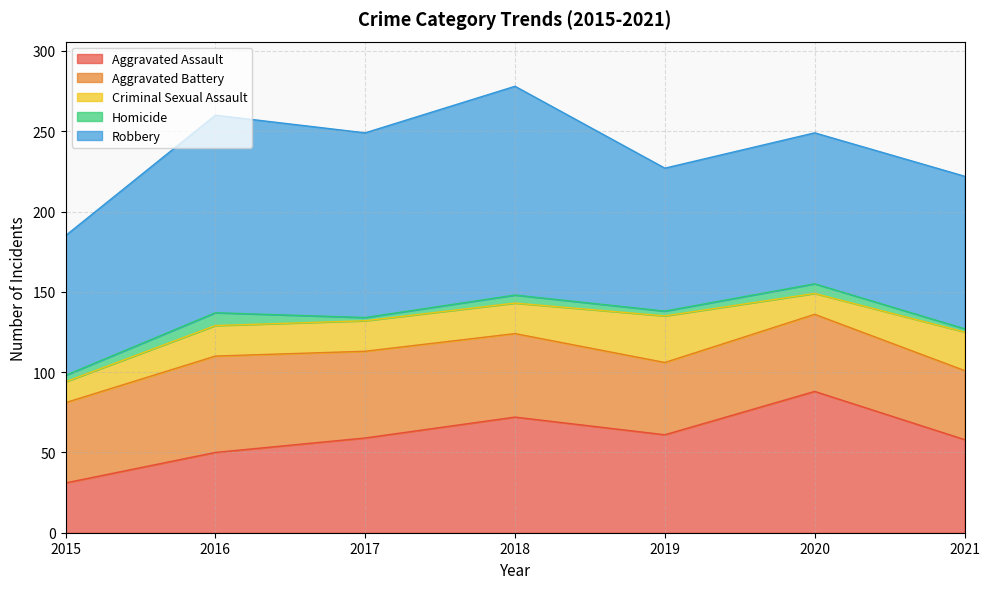

Reading right to left, list all the values displayed in this chart.

Aggravated Assault: 2021=58	2020=88	2019=61	2018=72	2017=59	2016=50	2015=31
Aggravated Battery: 2021=43	2020=48	2019=45	2018=52	2017=54	2016=60	2015=50
Criminal Sexual Assault: 2021=24	2020=13	2019=29	2018=19	2017=19	2016=19	2015=13
Homicide: 2021=2	2020=6	2019=3	2018=5	2017=2	2016=8	2015=4
Robbery: 2021=95	2020=94	2019=89	2018=130	2017=115	2016=123	2015=87